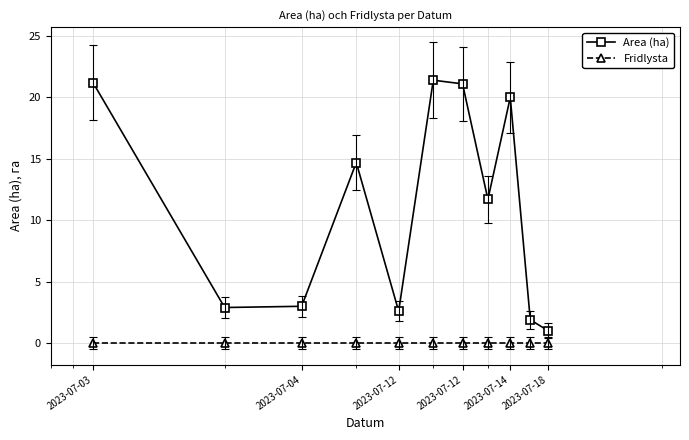

What is the sum of all Area (ha) values?

121.5